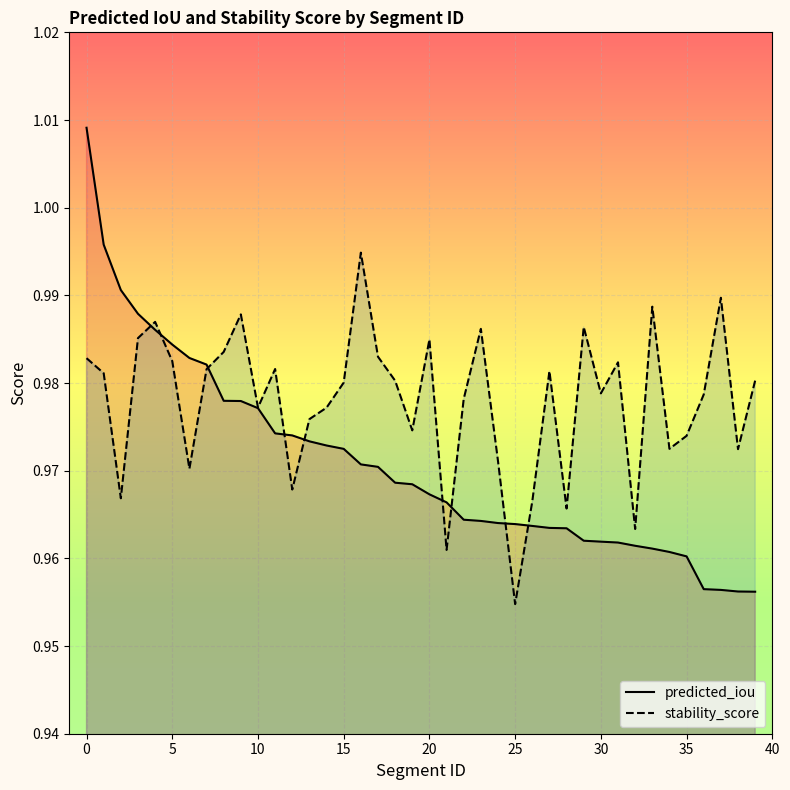

At how many categories does at least one series exceed 0?

40